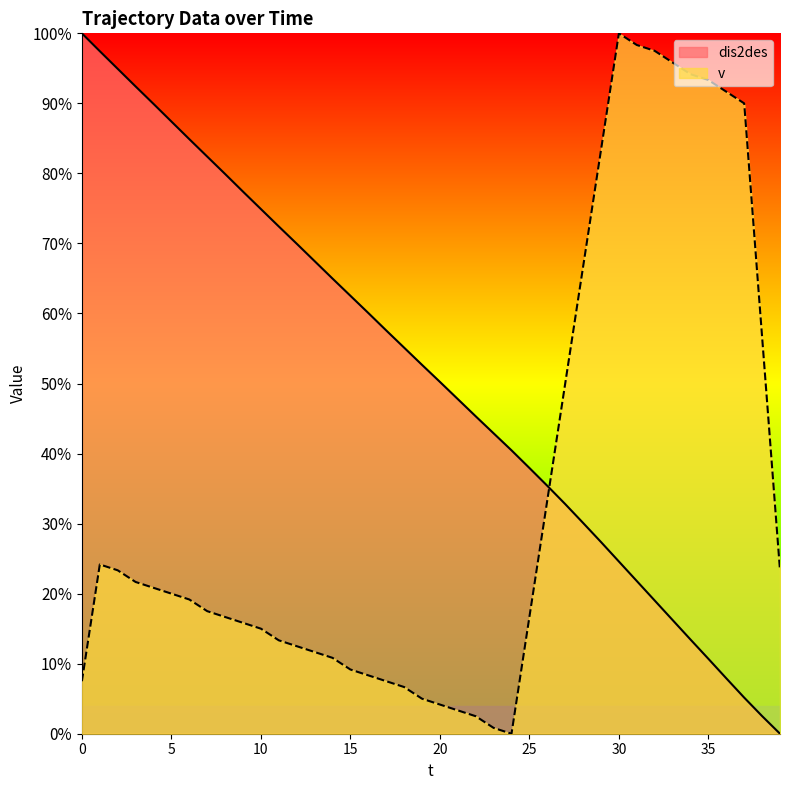

How many series are shown in this chart?

2